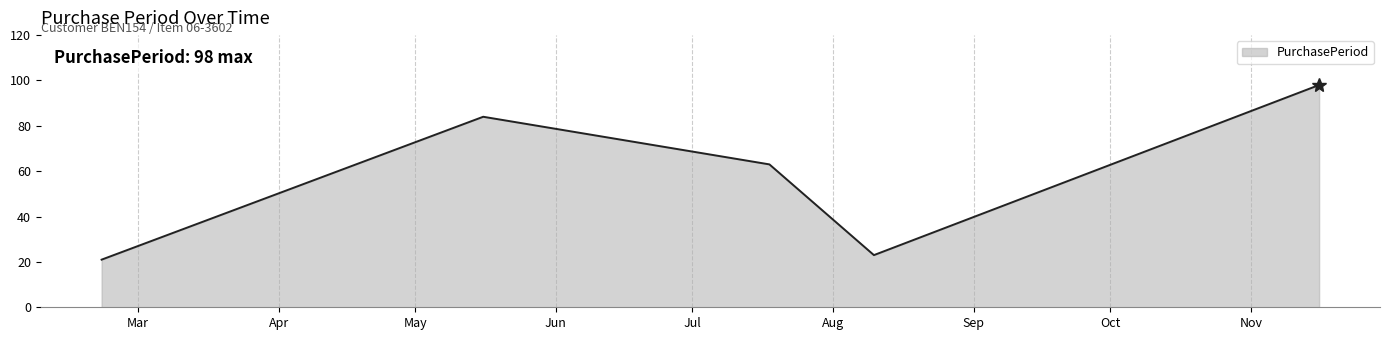

How many interior local peaks (higher than both neighbors) does the data have?

1